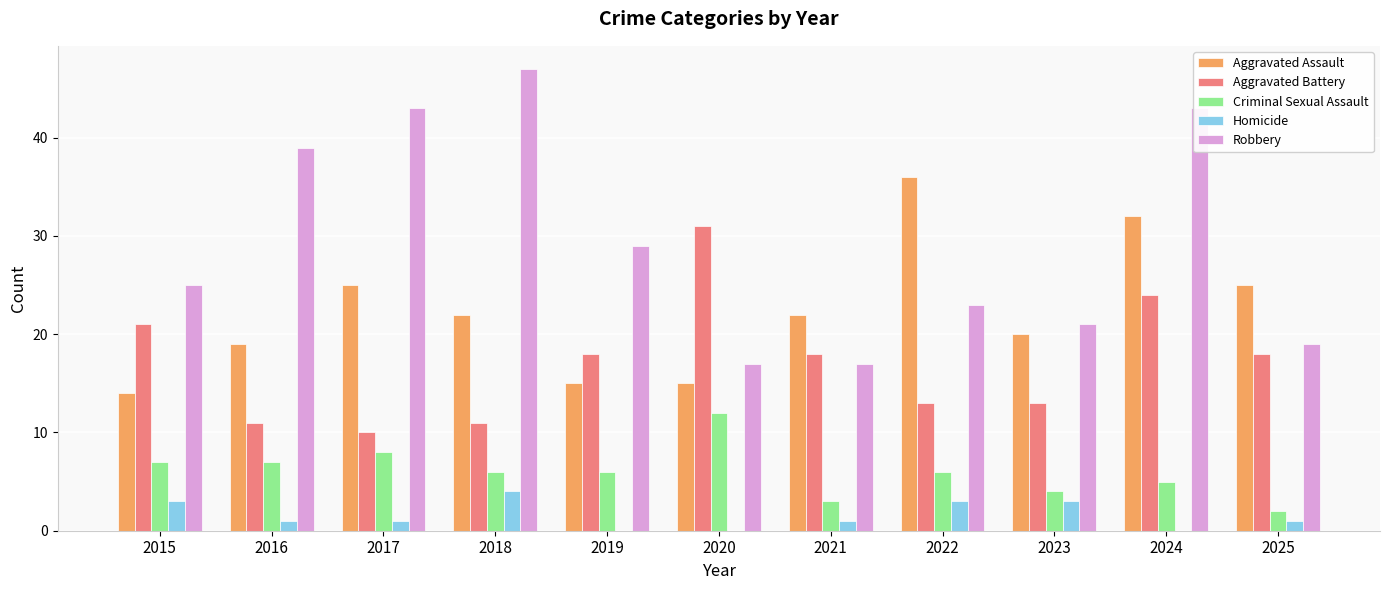

Is it true that Aggravated Assault equals 30 at 2018?

False